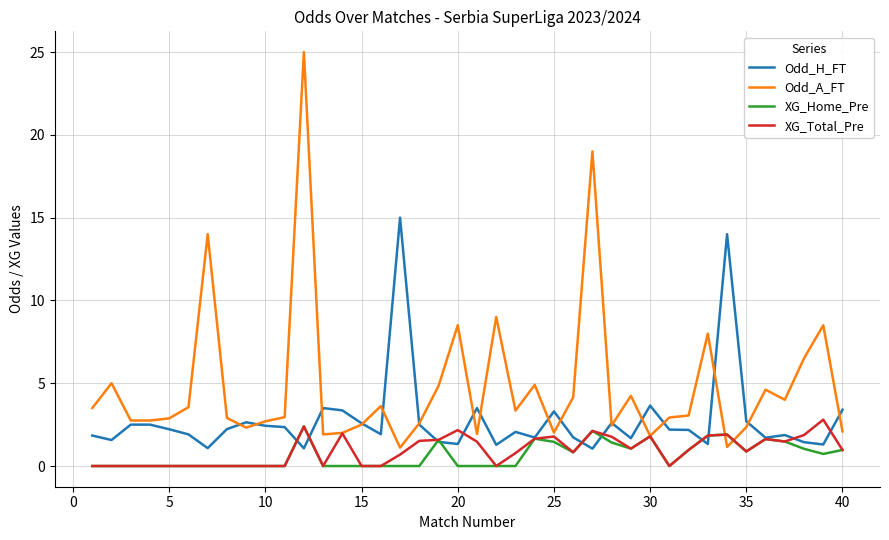

What is the highest value of the Odd_H_FT series?

15.0